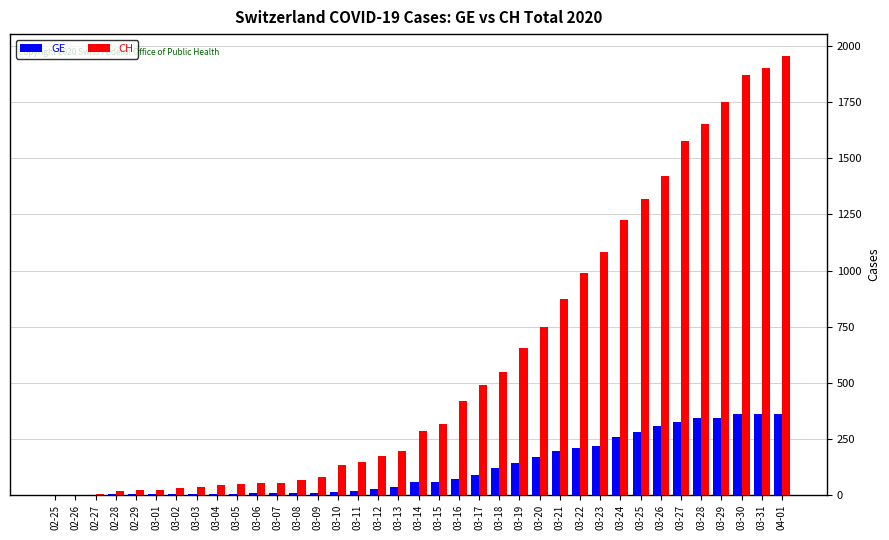

What is the spread (max minus min) of values at 03-05?

44